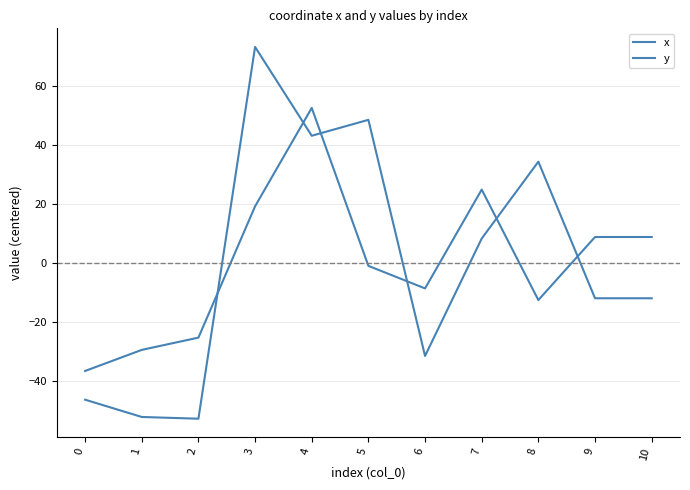

Is this an area chart (filled region under the line)?

No